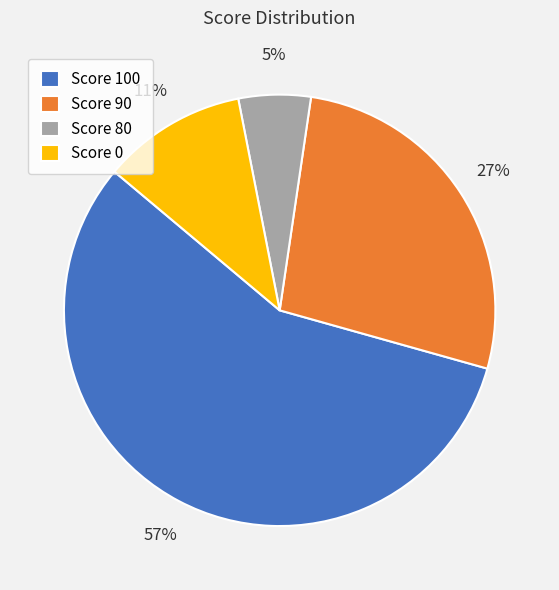

Does Score 80 account for over 50% of the chart?

No